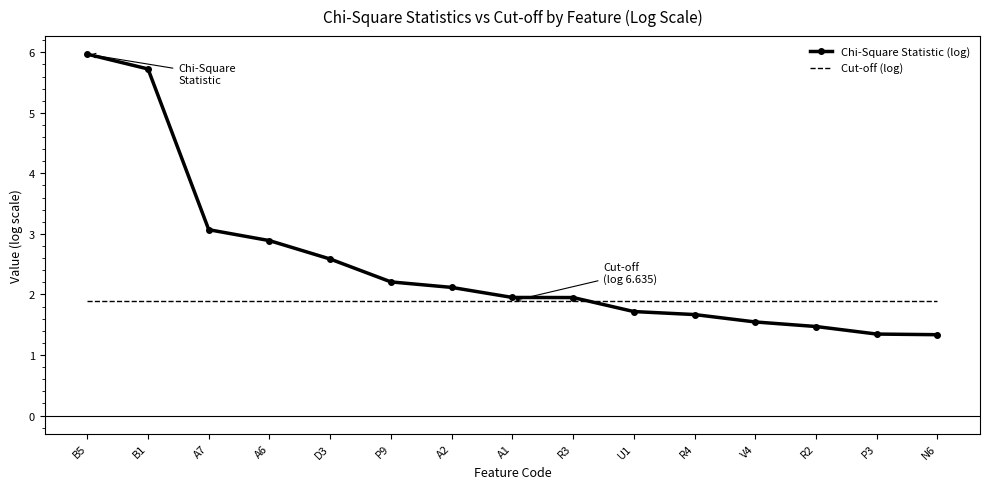

What position from the right is P3?

2